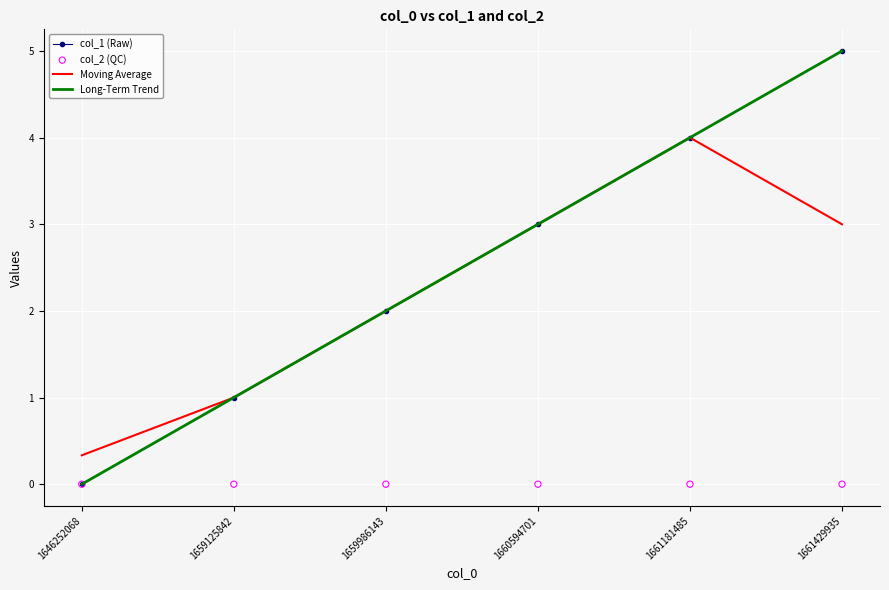

Which series has the largest Y range (max minus min)?

col_1 (Raw)